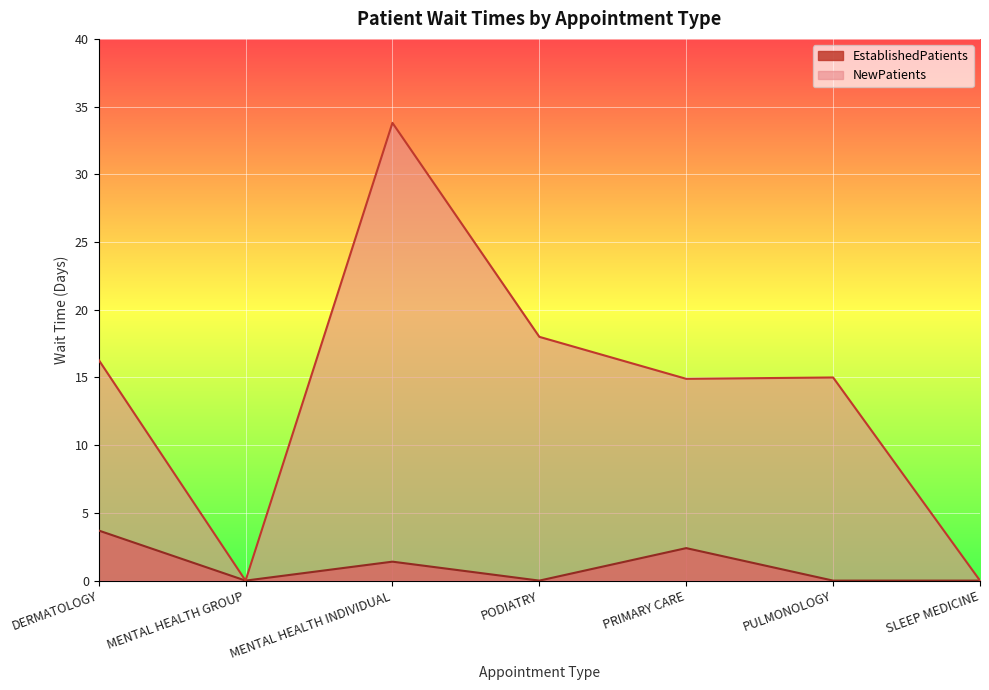

Rank the series at SLEEP MEDICINE from highest to lowest value.

EstablishedPatients, NewPatients